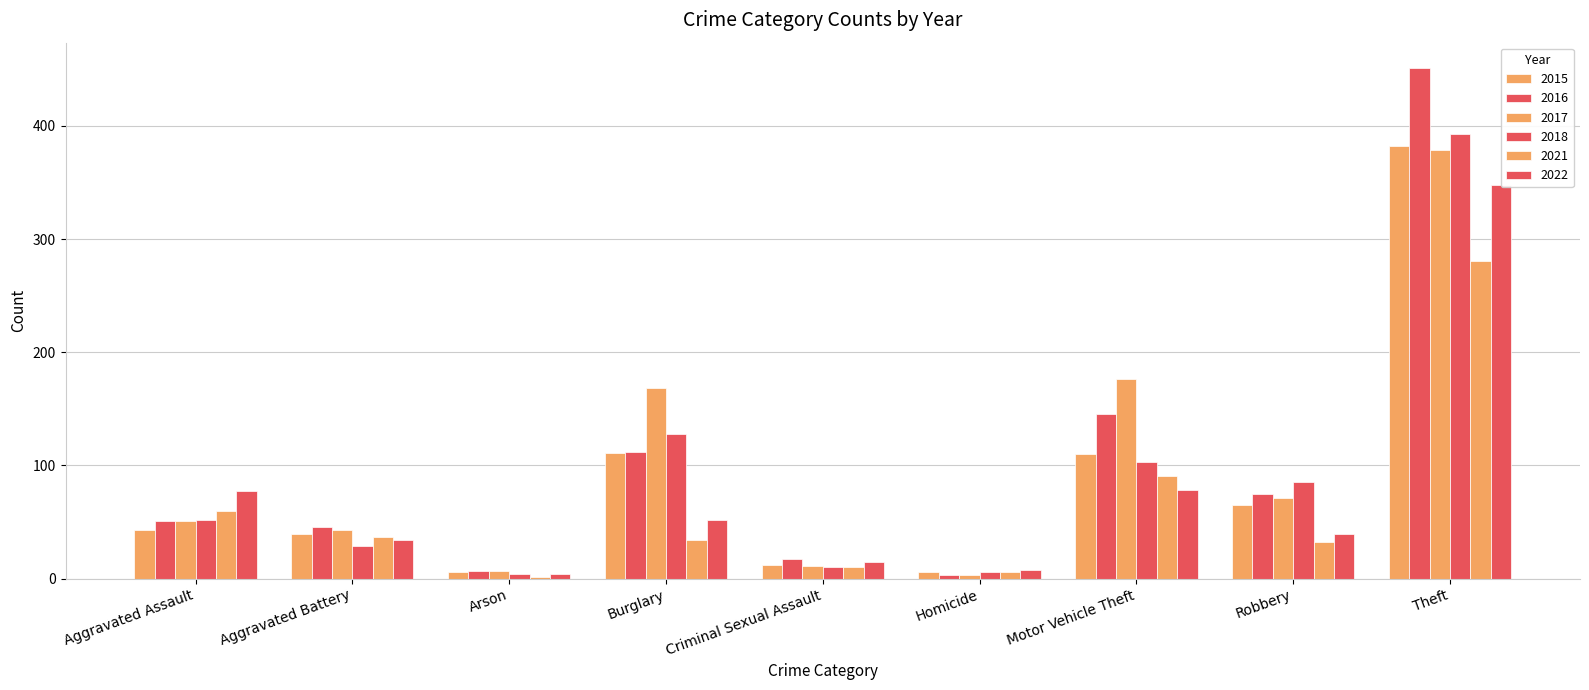

Which category has the lowest value in the 2022 series?

Arson